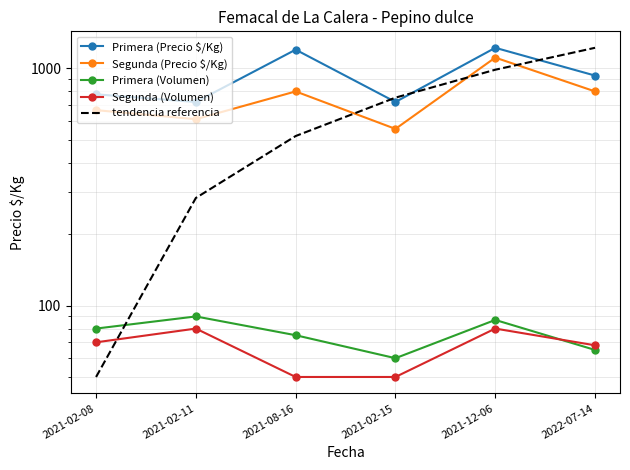

What is the sum of all Segunda (Volumen) values?

398.0